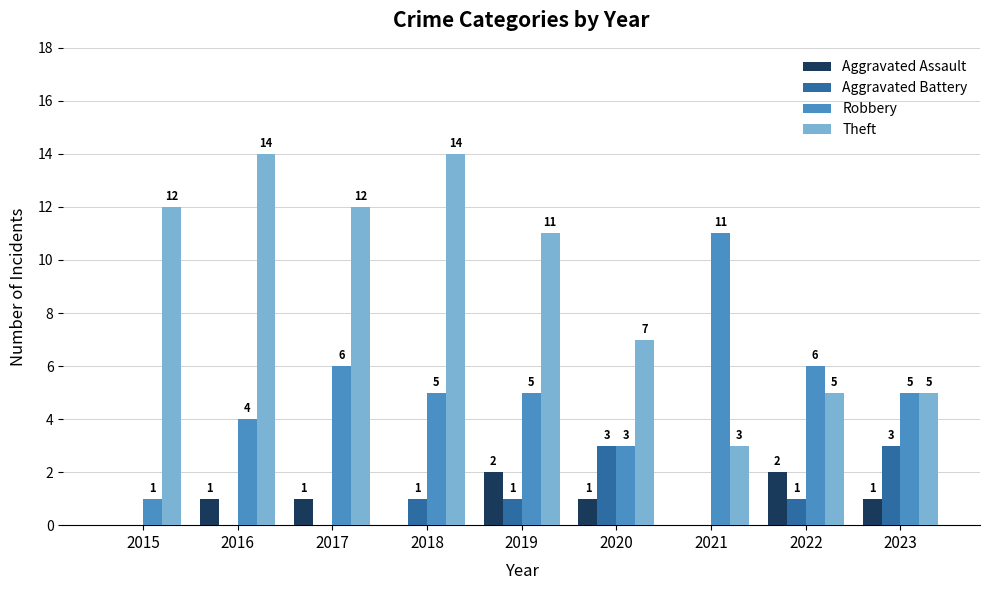

What is the approximate value of Aggravated Assault at 2022?

2